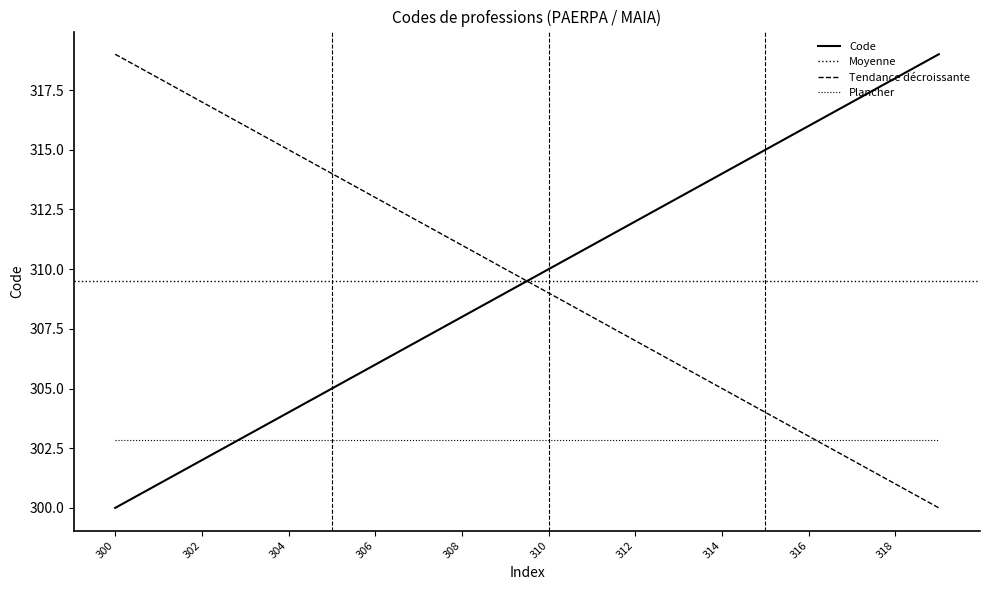

Approximately how many times larger is the value at 301 compared to 303?

1.0